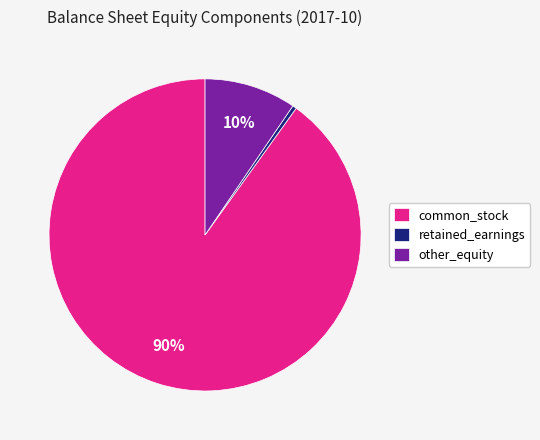

To the nearest percent, what percentage of the pie is common_stock?

90%